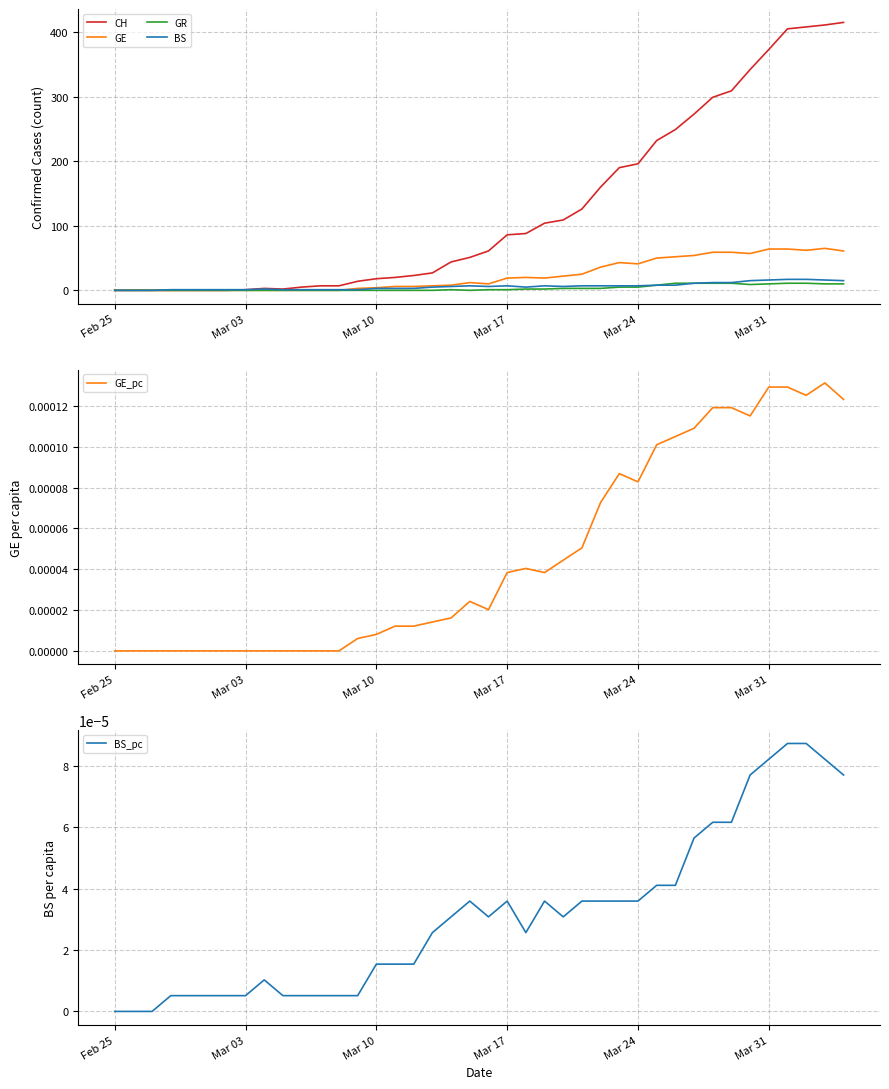

What is the highest value of the GE series?

65